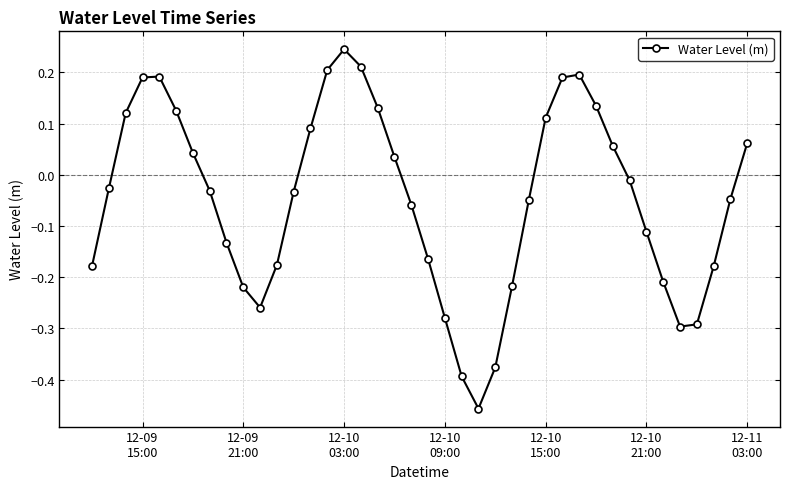

What is the sum of all values?

-1.9